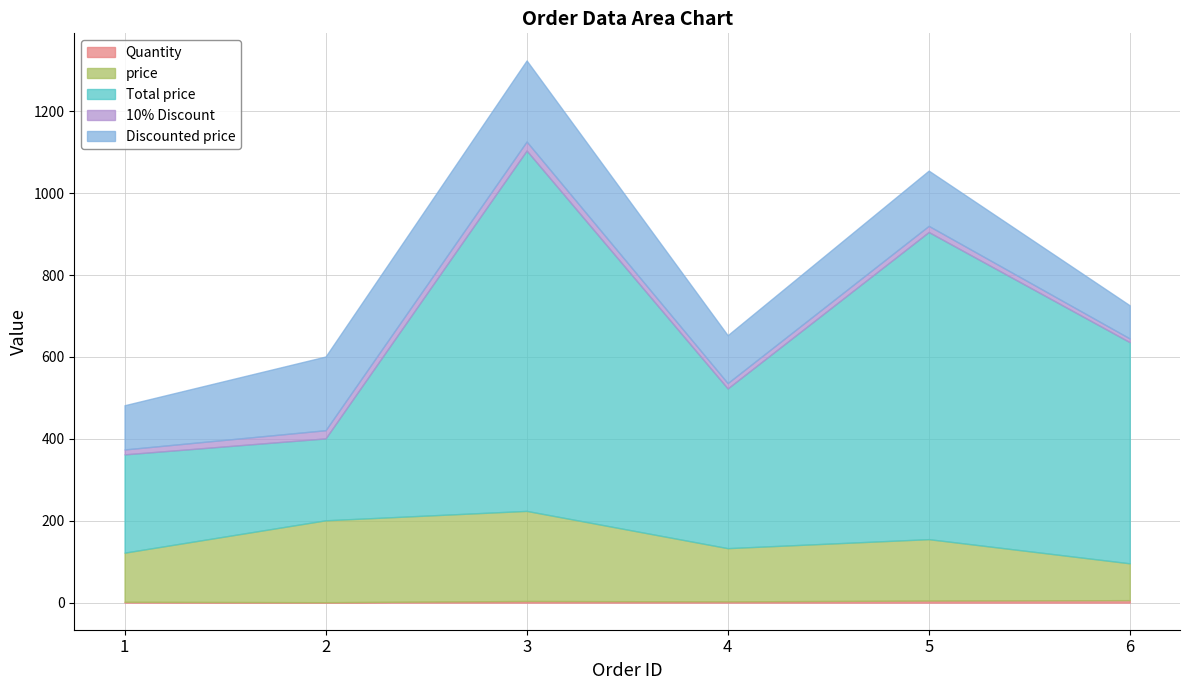

What is the difference between the maximum and minimum values in the Discounted price series?

117